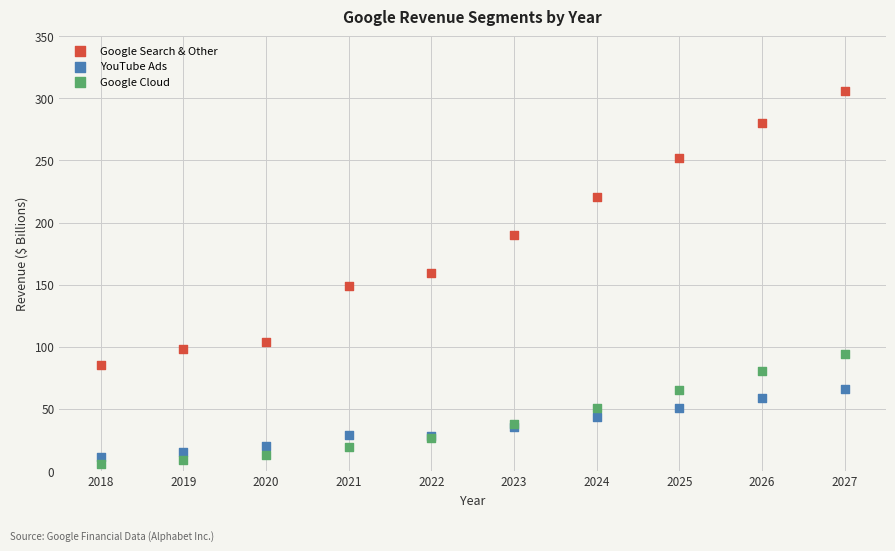

What are all the series names shown in the legend?

Google Search & Other, YouTube Ads, Google Cloud